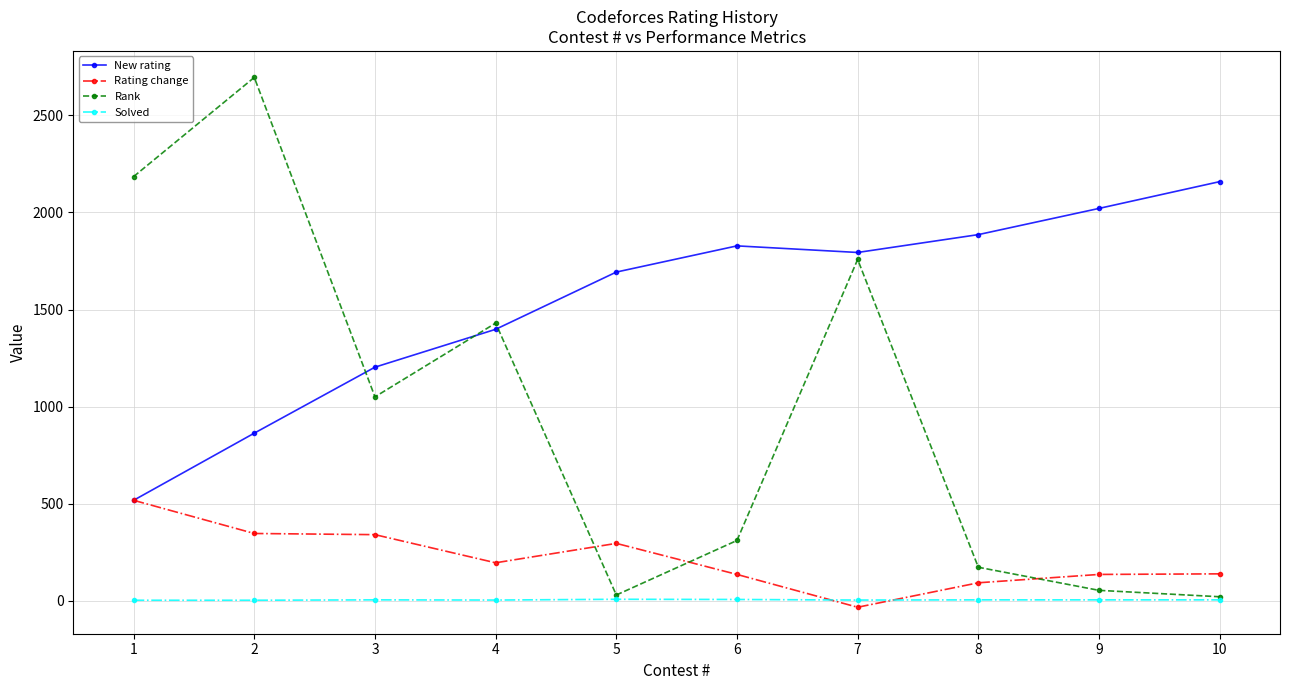

True or false: Rank has more than 0 interior local peaks.

True